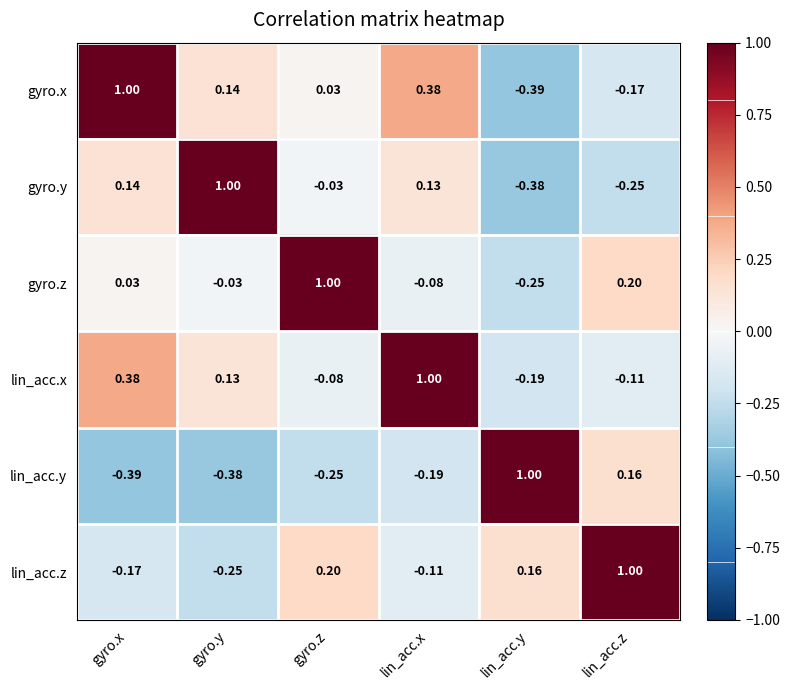

At which label does lin_acc.z first exceed 0?

gyro.z